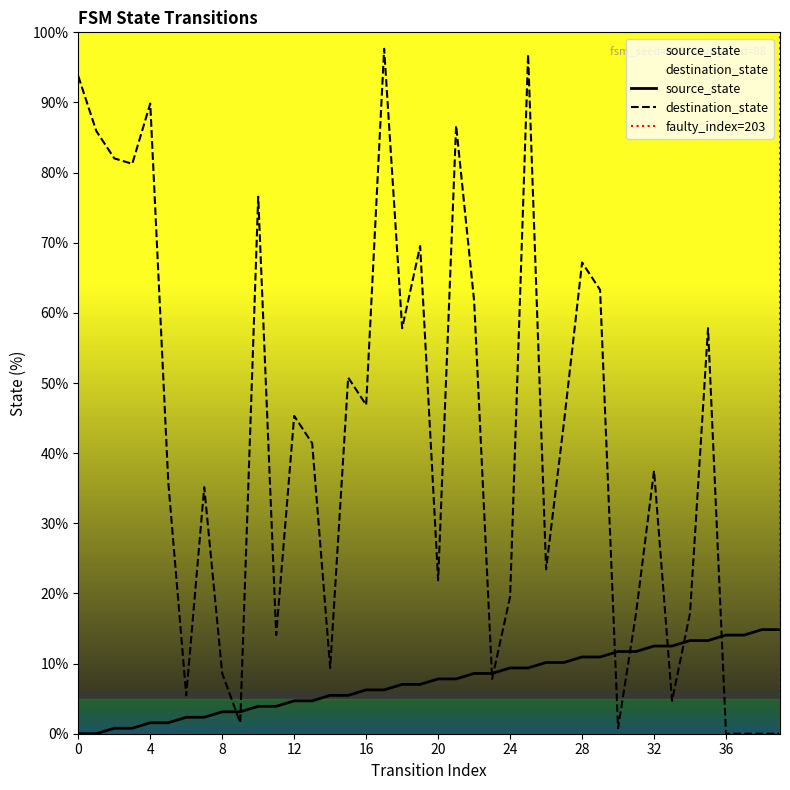

Count the number of data series in this chart.

2